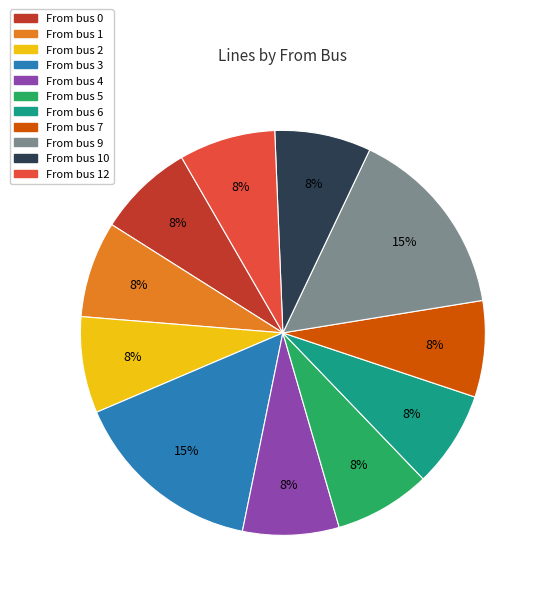

Is there any slice that represents more than half of the pie?

No